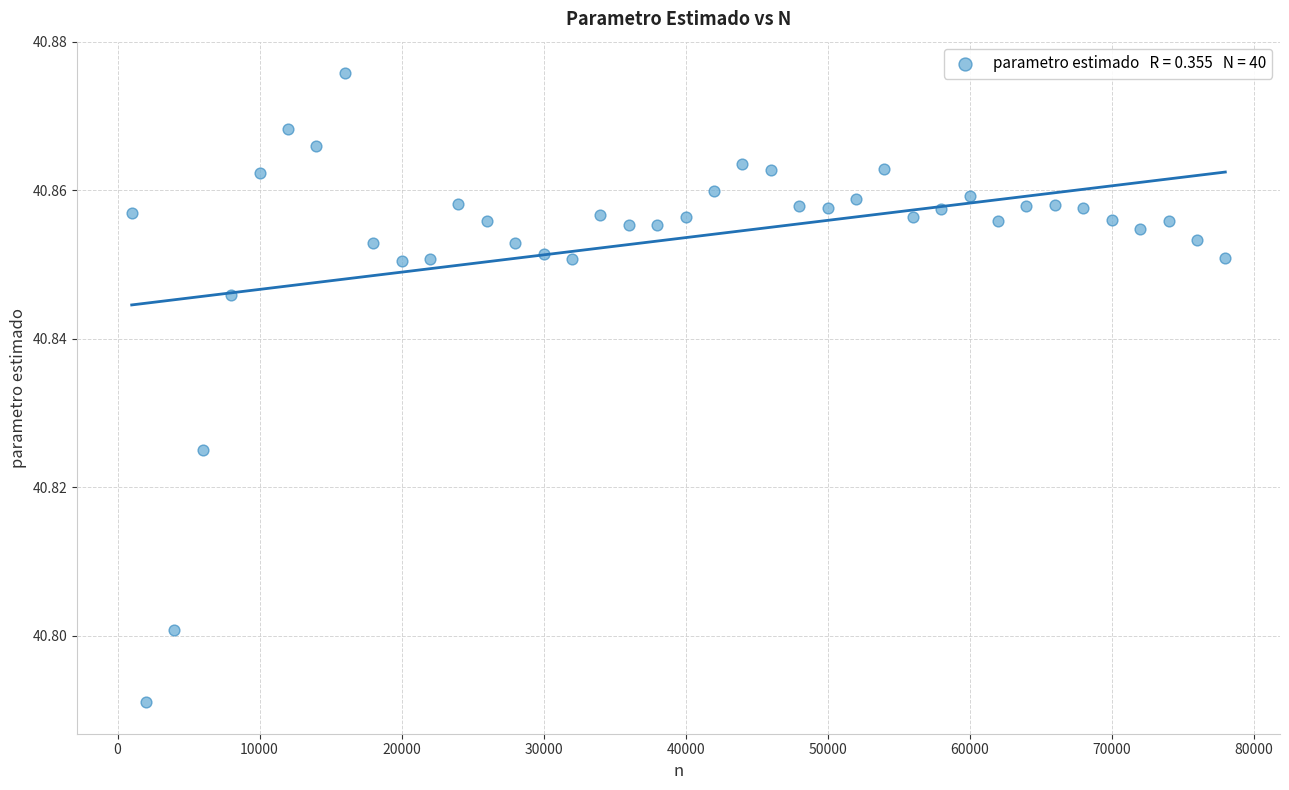

What is the range of X values (max minus min)?

77000.0